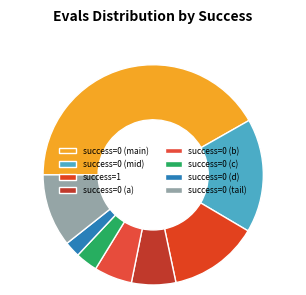

How many segments does this pie chart have?

8